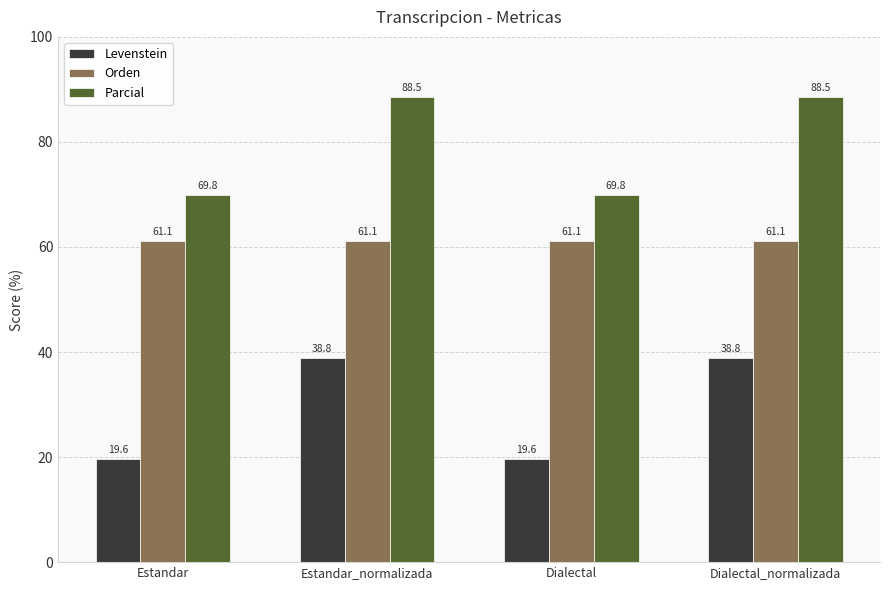

Is it true that Parcial equals 69.8 at Estandar?

True